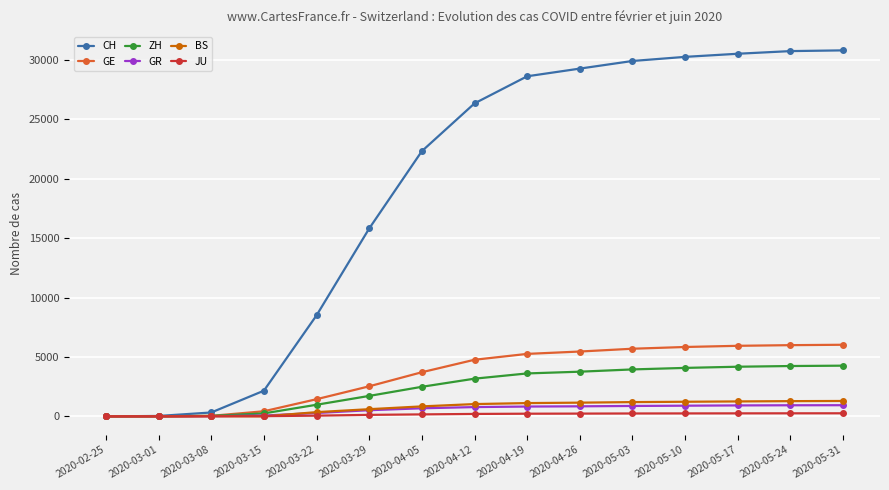

True or false: ZH has a value of 1310 at 2020-02-25.

False